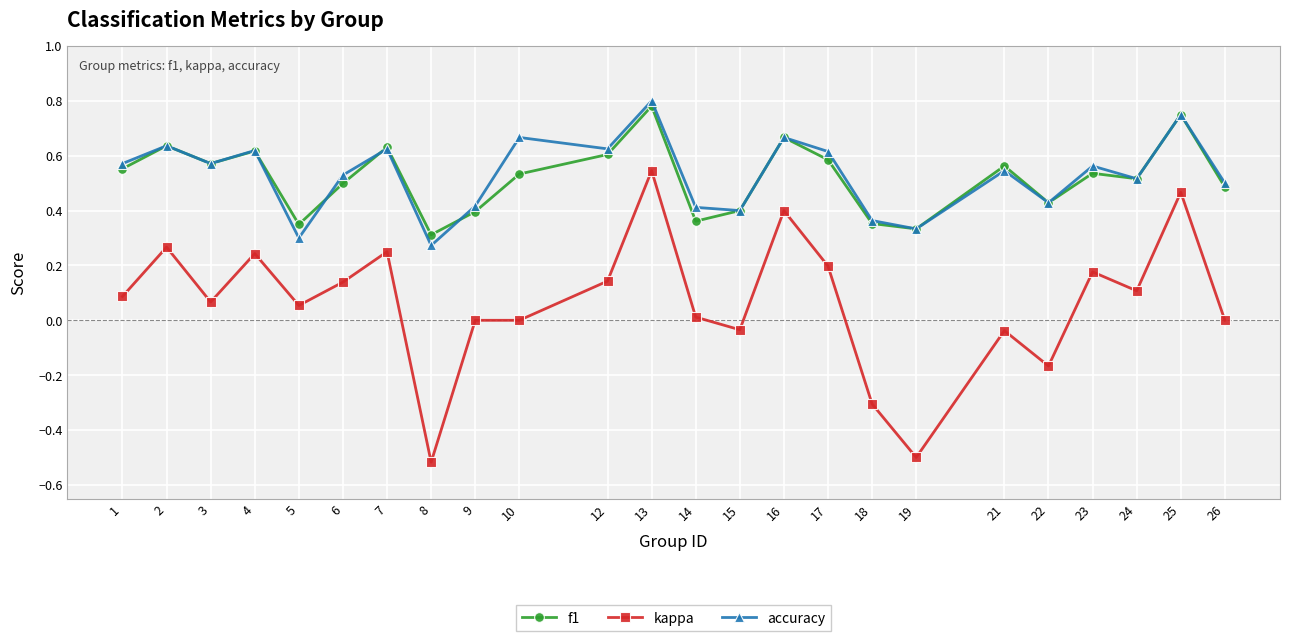

Is it true that kappa equals 0.1 at 5?

True